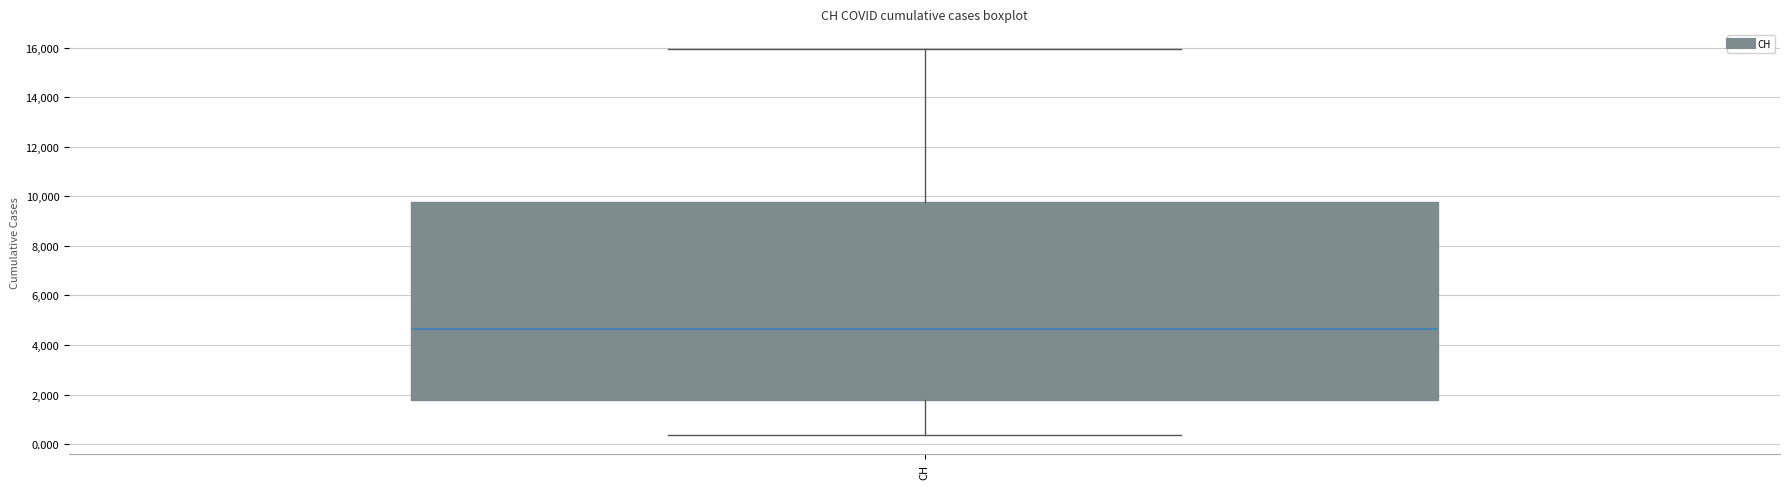

Transcribe this box plot: give where the median line is, the range the box spans, and where the two whiskers end, as read against the y-axis. The values are not printed on the chart, so give them approximately, as read against the axis.

median 4600, box 1800 to 9800, whiskers 400 to 16000